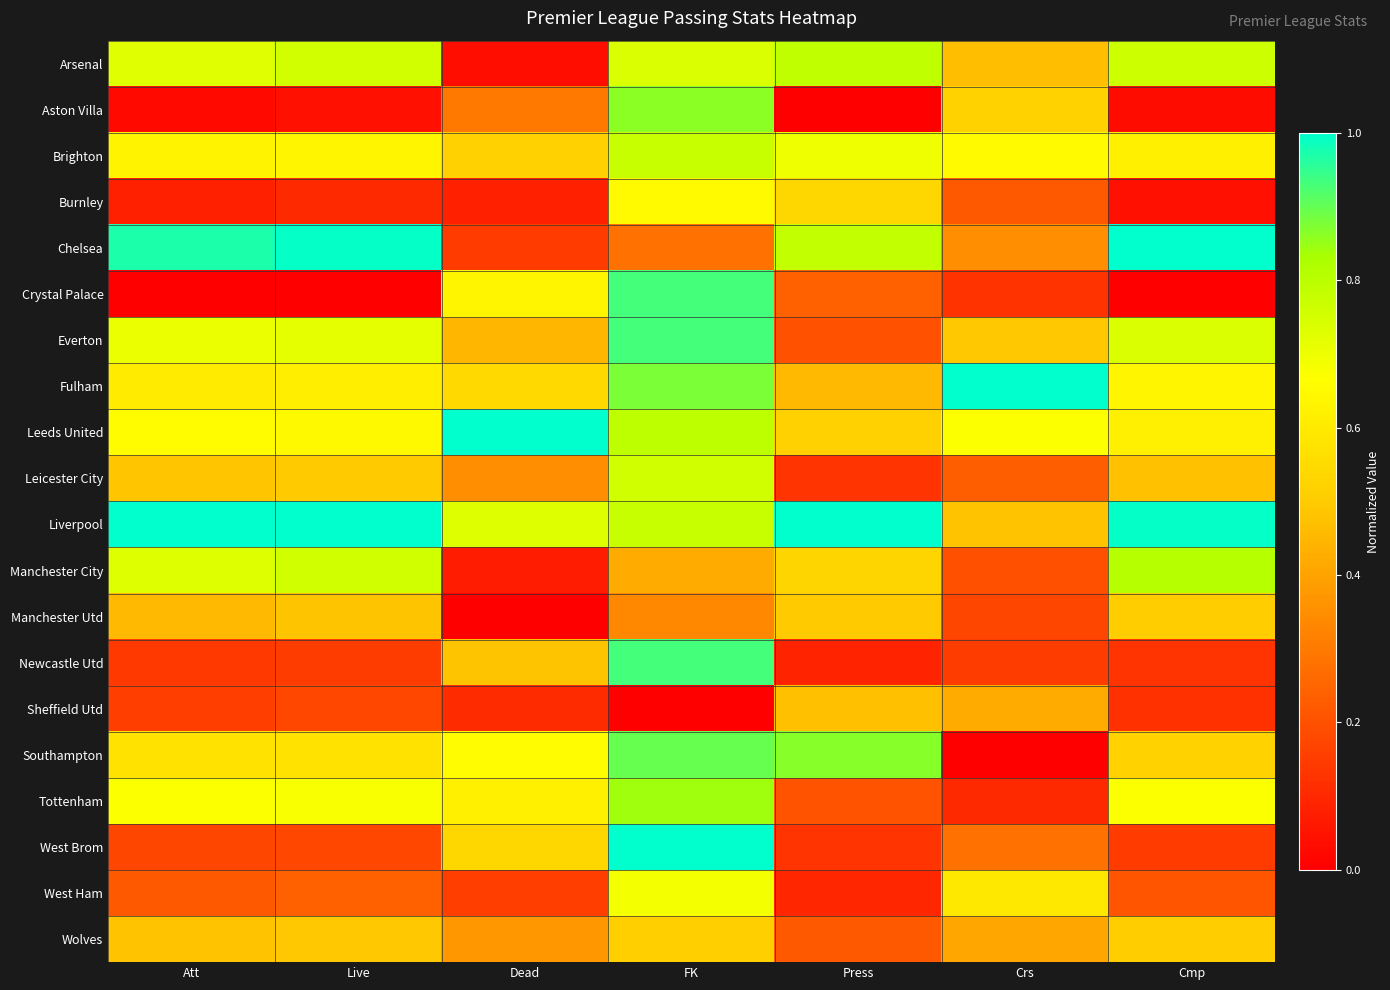

At which category is the sum across all series the highest?

FK